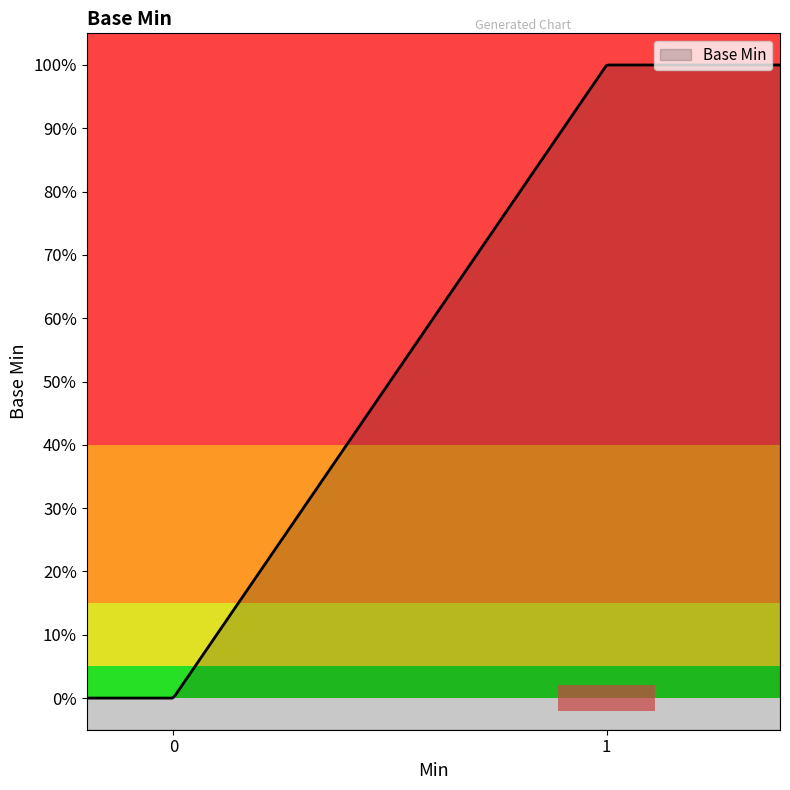

What is the sum of all values?

1